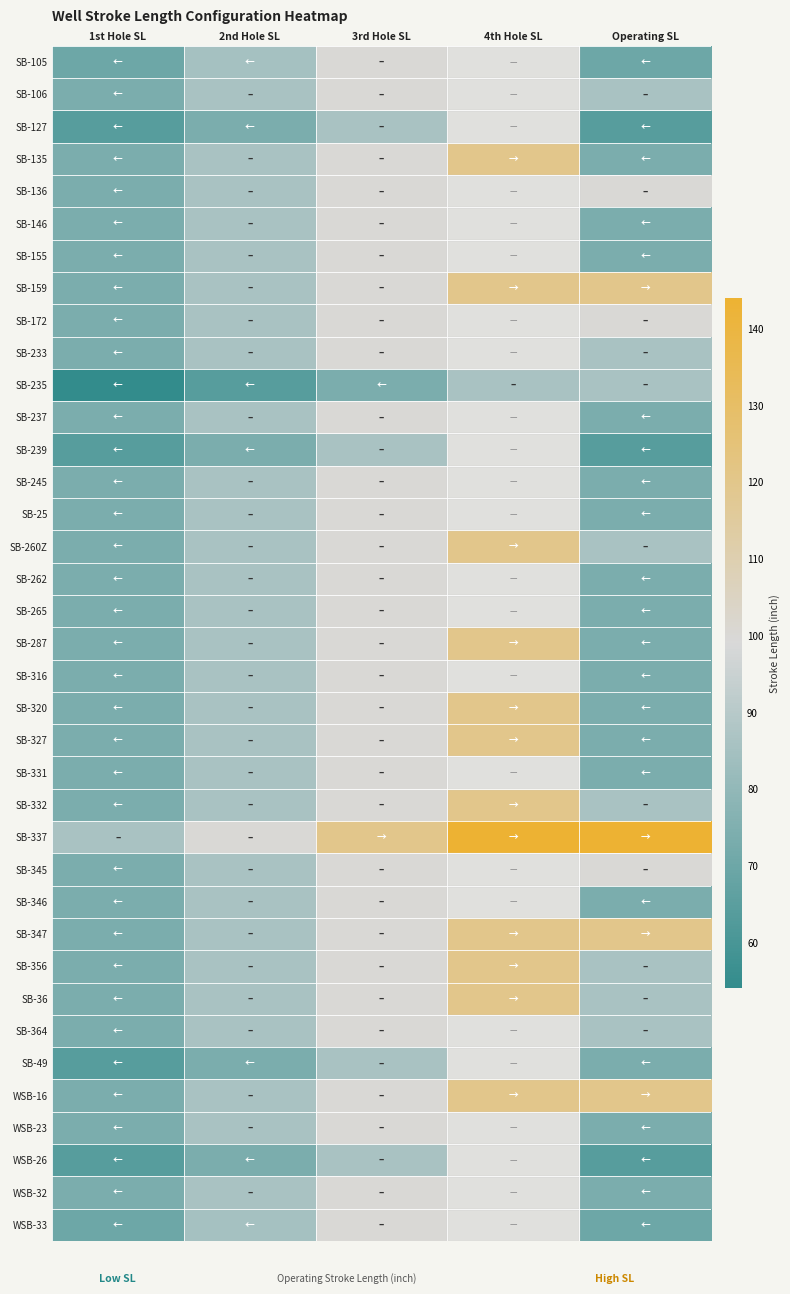

Which category has the highest value in the SB-49 series?

3rd Hole SL